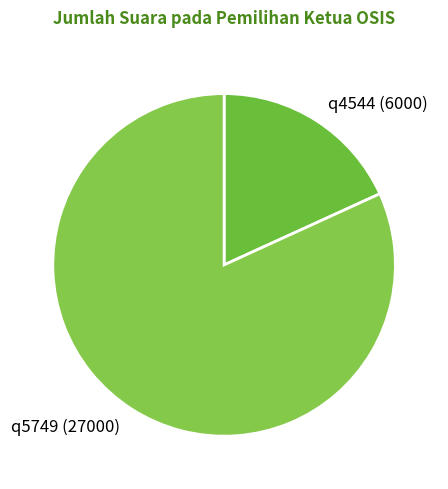

Is it true that q4544 (6000) is 8% of the pie?

False